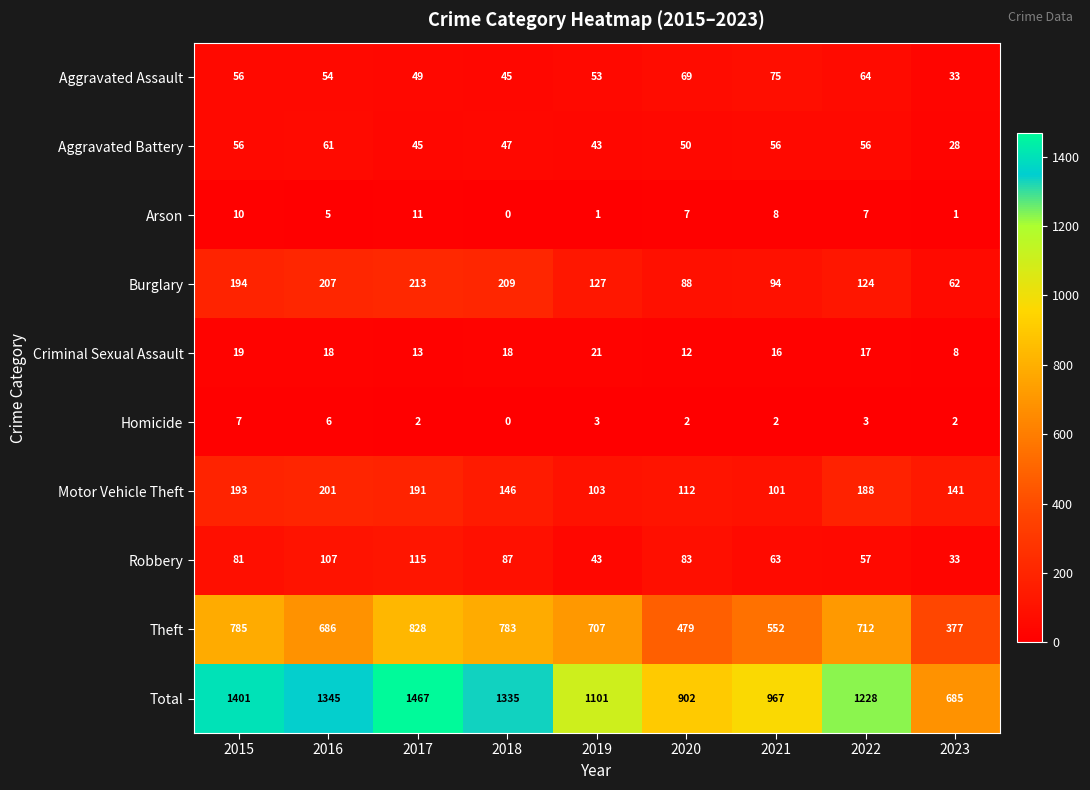

Rank the series by their maximum value, from highest to lowest.

Total, Theft, Burglary, Motor Vehicle Theft, Robbery, Aggravated Assault, Aggravated Battery, Criminal Sexual Assault, Arson, Homicide